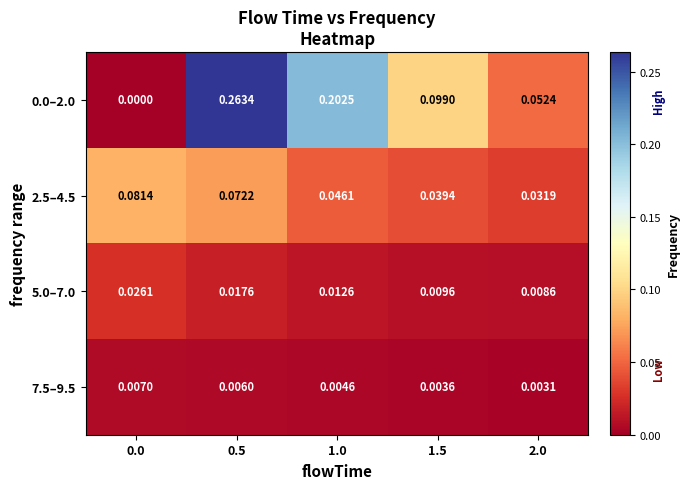

Is the value of 2.5–4.5 at 1.5 greater than the value of 0.0–2.0 at 2.0?

No